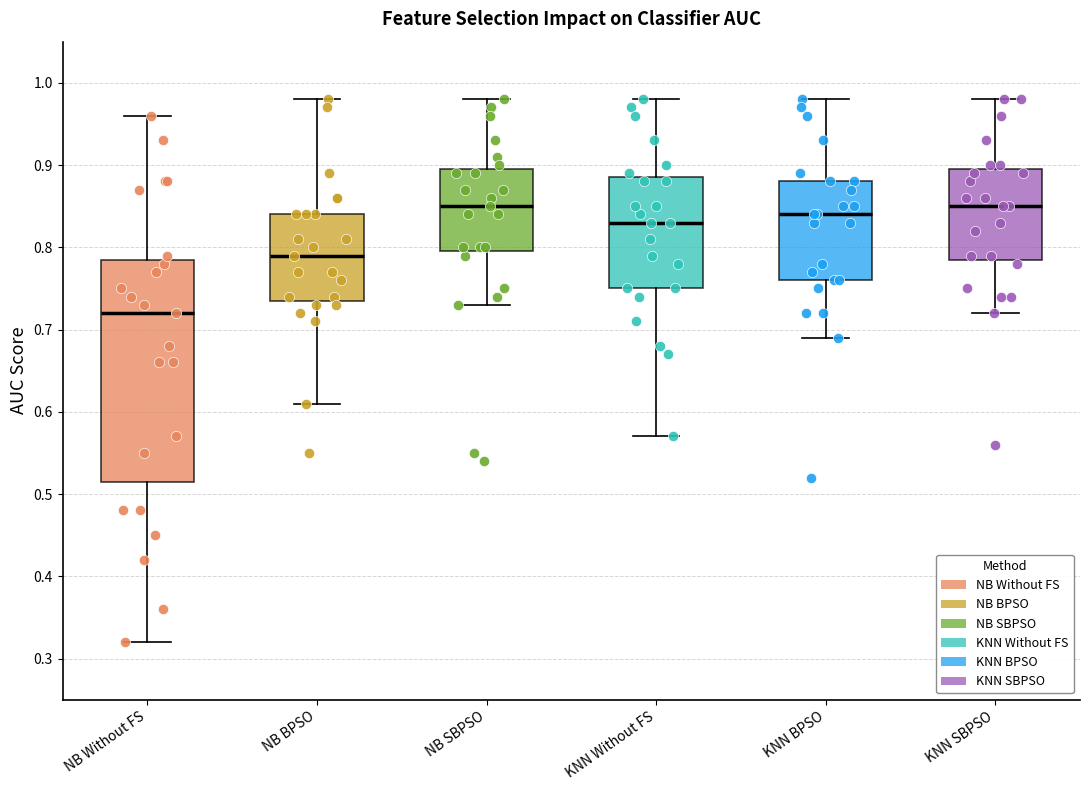

Reading left to right, read every box against the y-axis: the position of its median line, the range the box covers, and the ends of its whiskers. The values are not printed on the chart, so give them approximately, as read against the axis.

NB Without FS: median 0.72, box 0.52 to 0.79, whiskers 0.32 to 0.96
NB BPSO: median 0.79, box 0.74 to 0.84, whiskers 0.61 to 0.98
NB SBPSO: median 0.85, box 0.80 to 0.90, whiskers 0.73 to 0.98
KNN Without FS: median 0.83, box 0.75 to 0.89, whiskers 0.57 to 0.98
KNN BPSO: median 0.84, box 0.76 to 0.88, whiskers 0.69 to 0.98
KNN SBPSO: median 0.85, box 0.79 to 0.90, whiskers 0.72 to 0.98